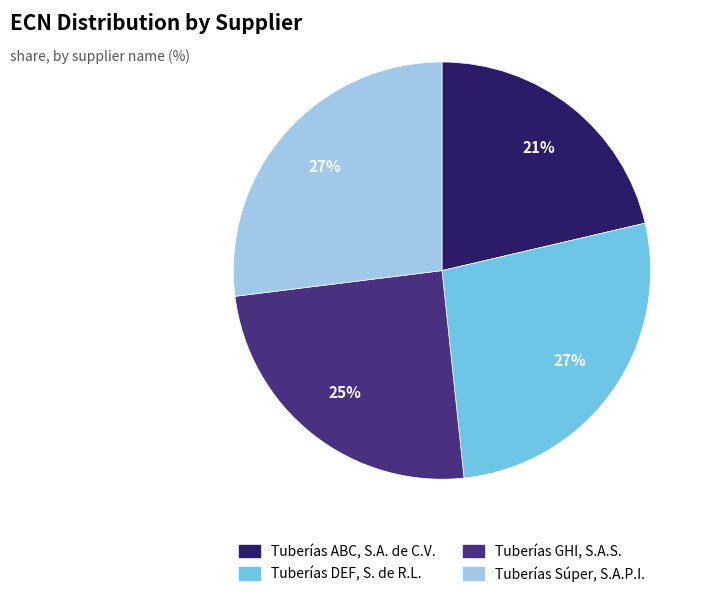

Is it true that Tuberías DEF, S. de R.L. is 27% of the pie?

True